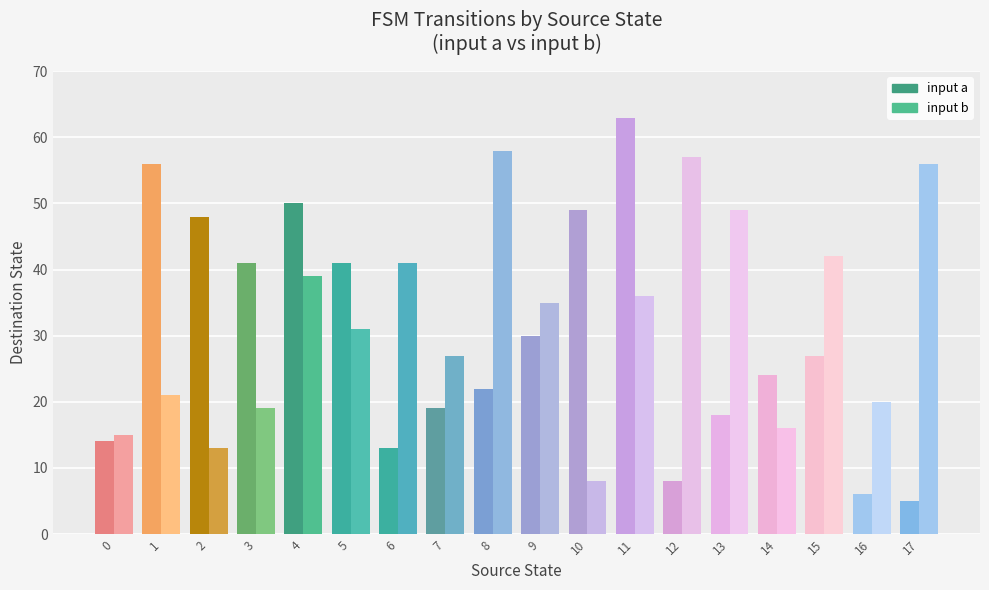

How many categories are shown in the chart?

18